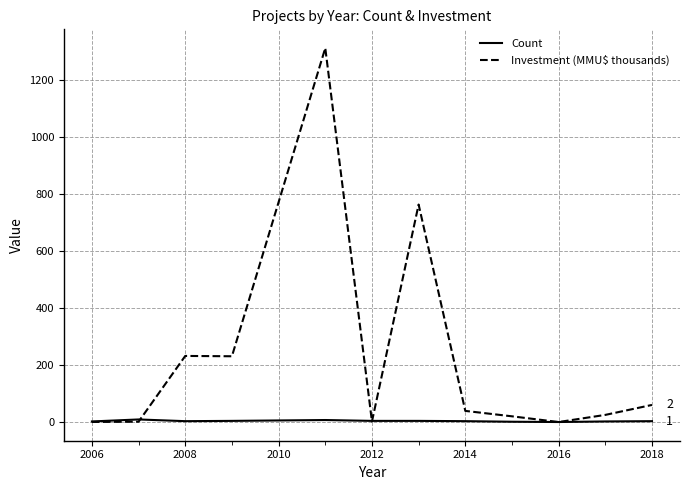

What is the greatest value displayed?

1311.0